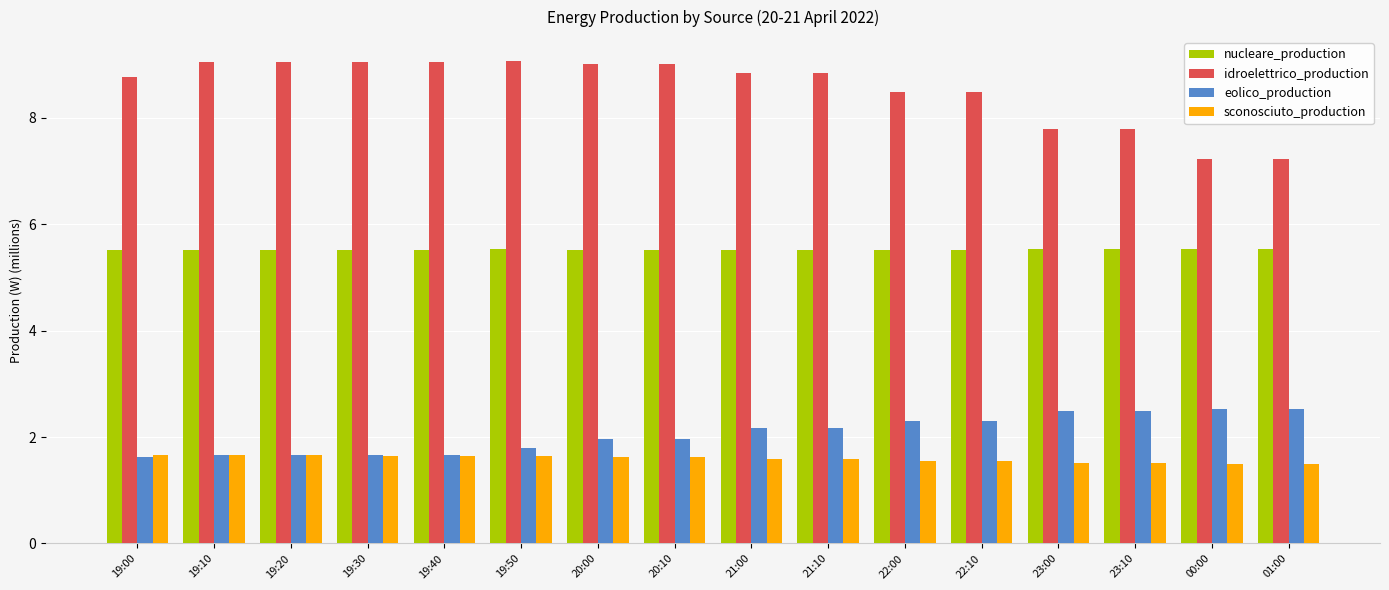

Count the number of categories in the chart.

16